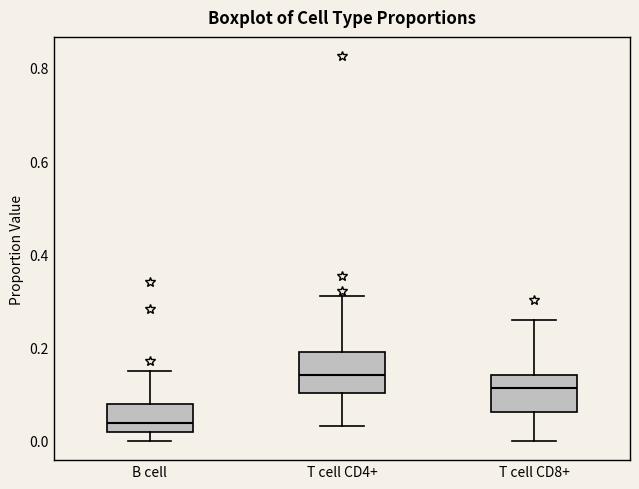

Where is the upper edge of the box for B cell on the y-axis? The values are not printed on the chart, so give them approximately, as read against the axis.

0.08